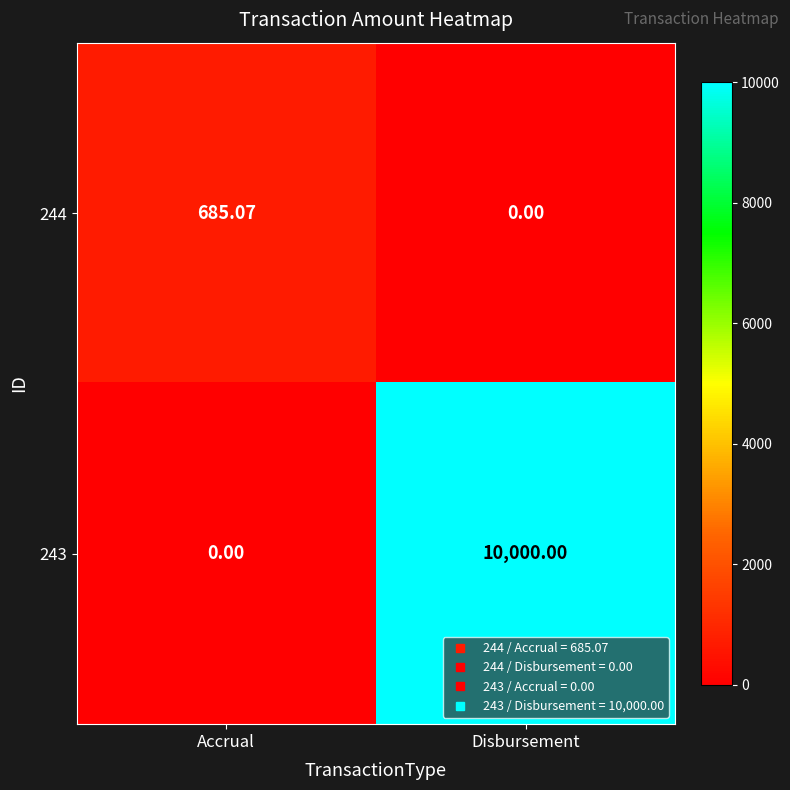

Which series changed the most between Accrual and Disbursement?

243